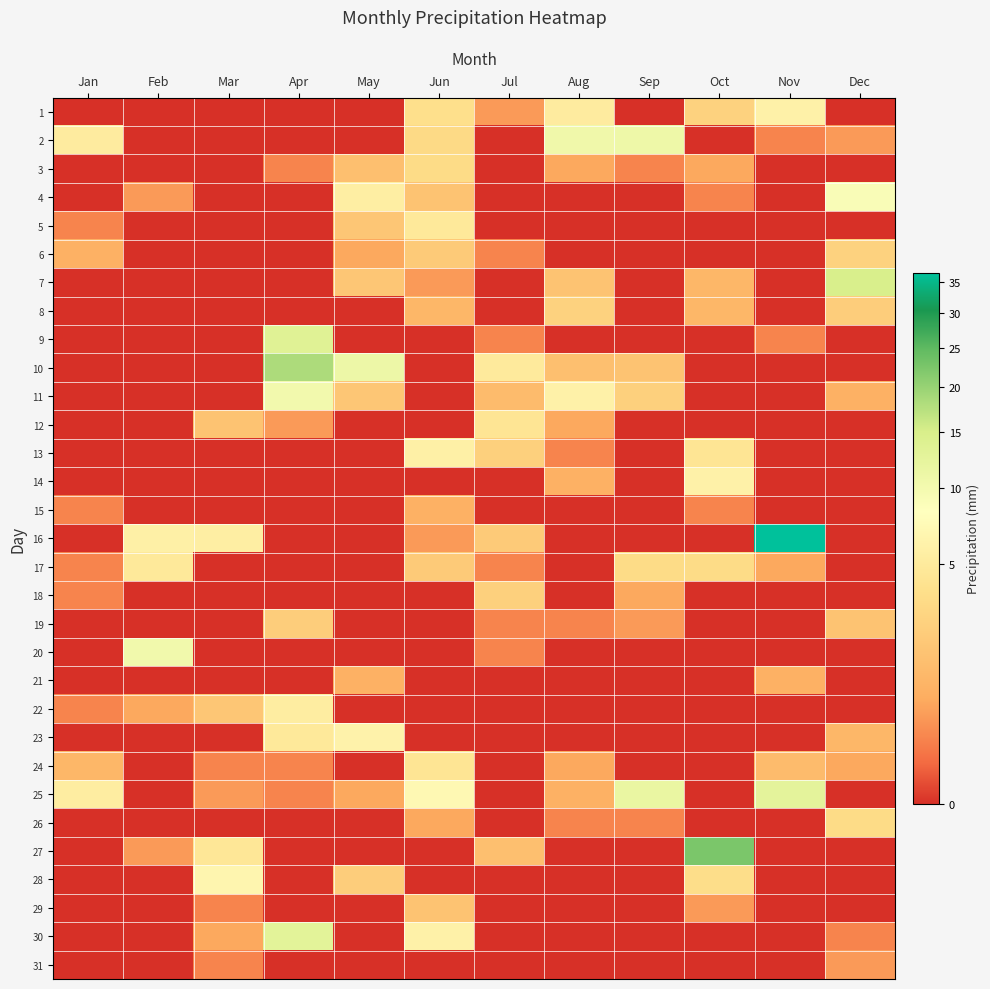

Which label corresponds to the smallest value in the chart?

Jan